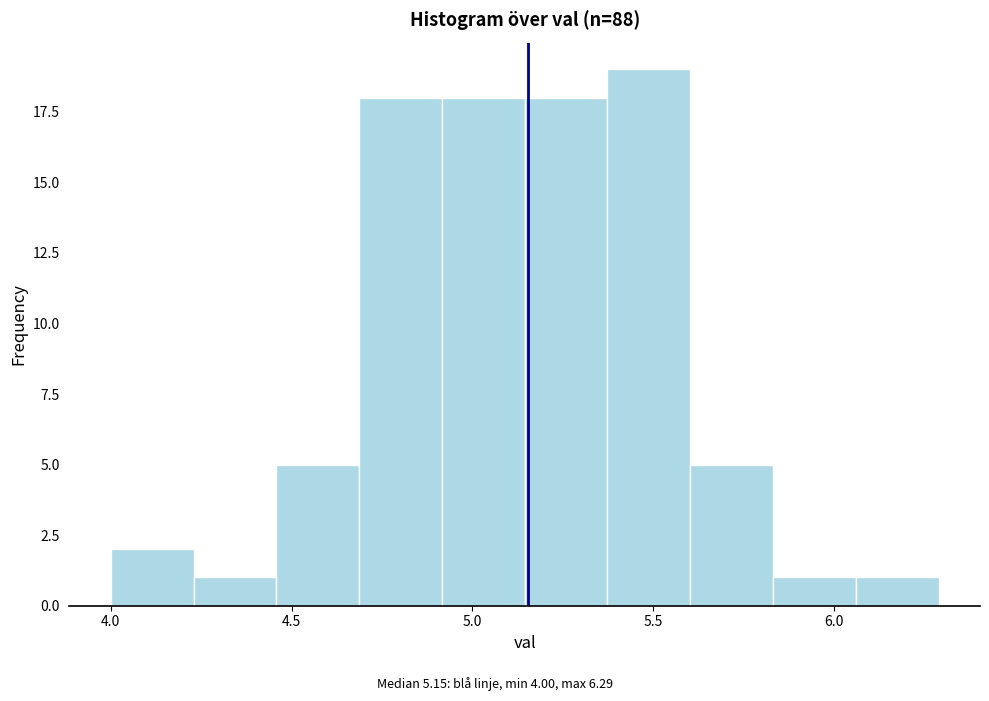

Which range on the x-axis has the tallest bar?

5.35 to 5.60